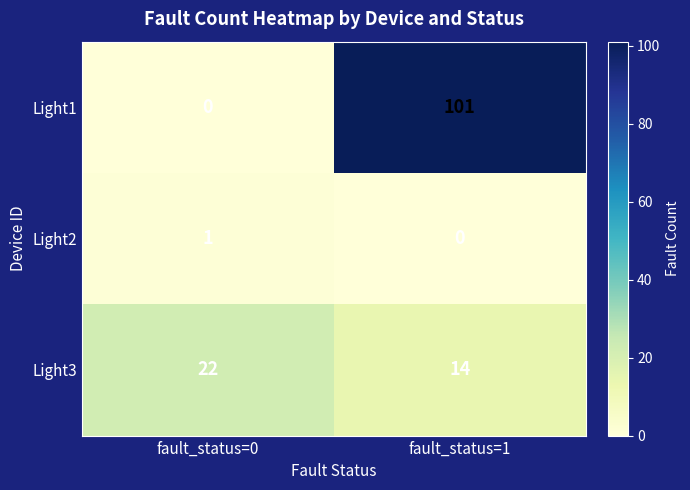

What is the sum of all Light3 values?

36